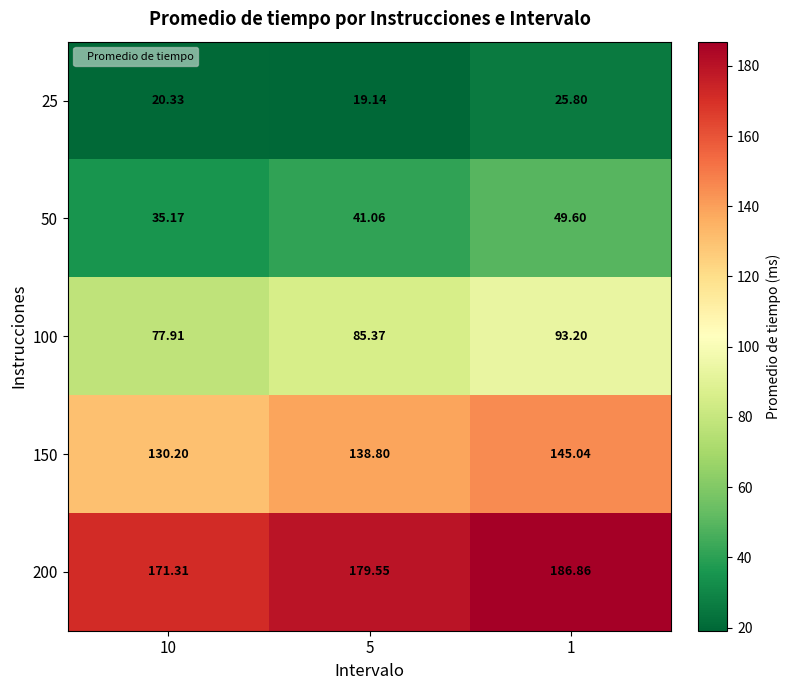

What is the total value across all series at 1?

500.5